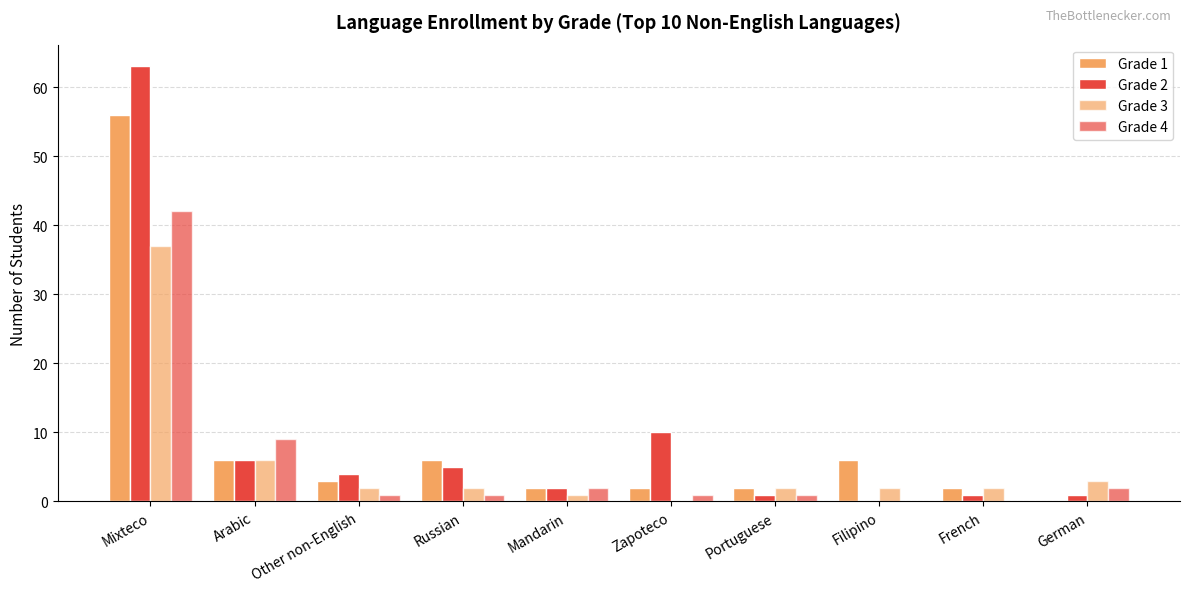

How many distinct data groups are displayed?

4